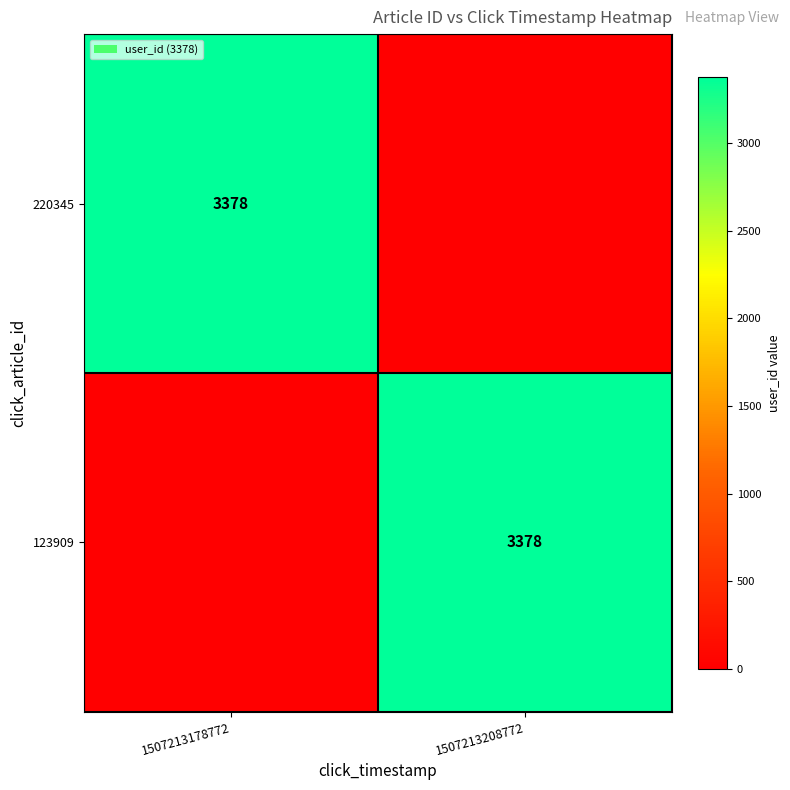

The 220345 series shows 3378 at 1507213178772. True or false?

True